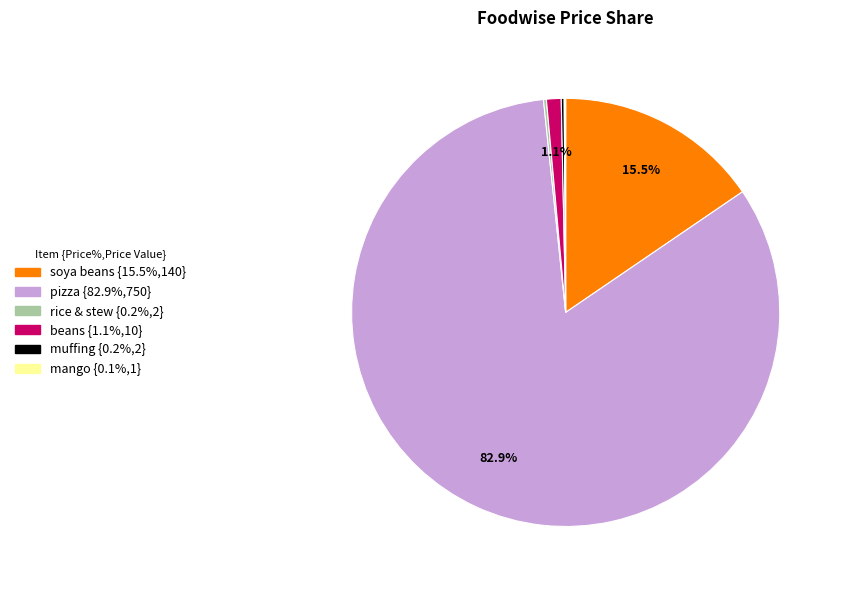

To the nearest percent, what is the difference between the largest and smallest slice percentages?

83%